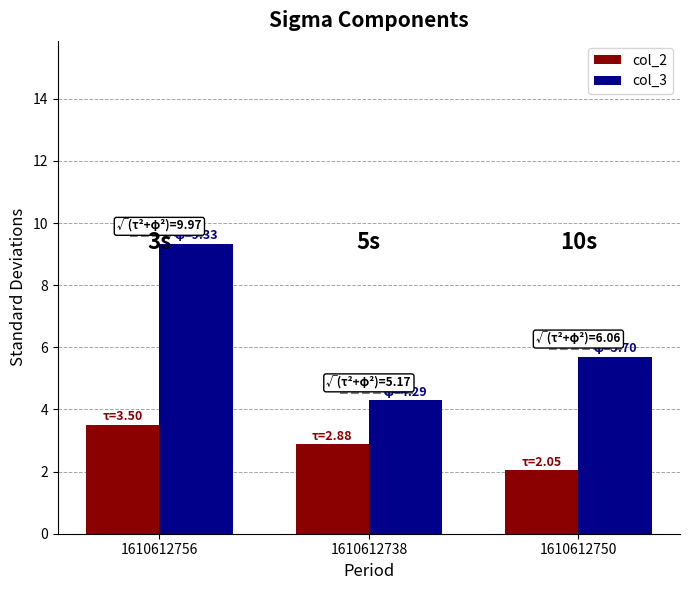

What is the difference between the highest and lowest values at 1610612750?

3.7